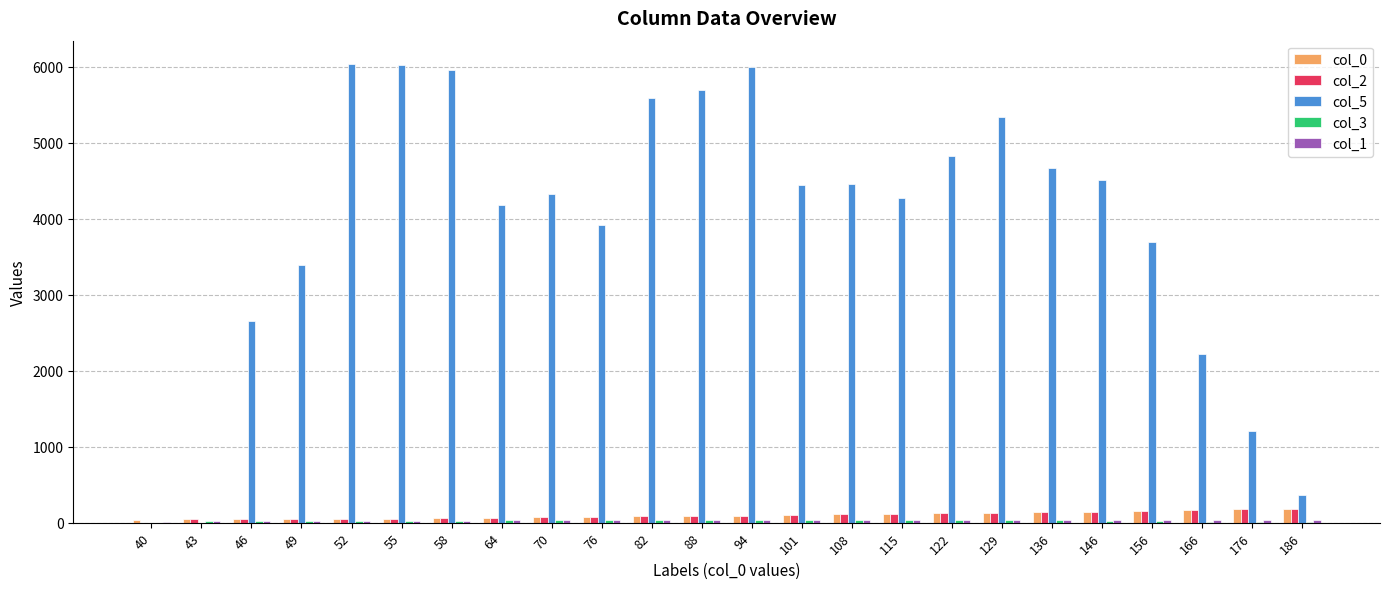

What is the sum of all col_2 values?

2318.0